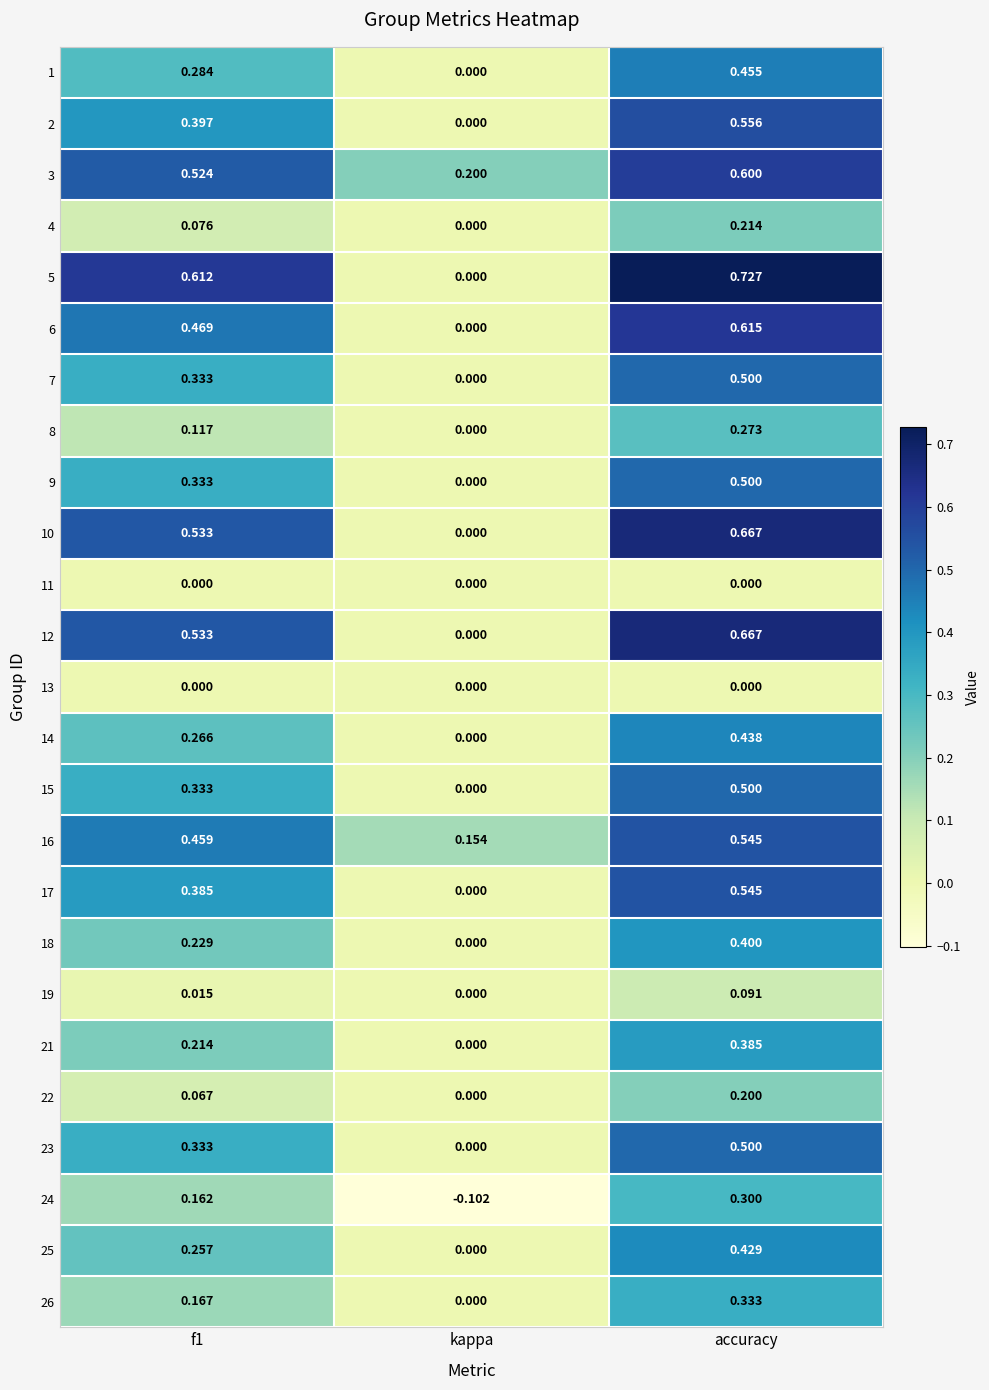

At which label does 23 reach its peak?

accuracy